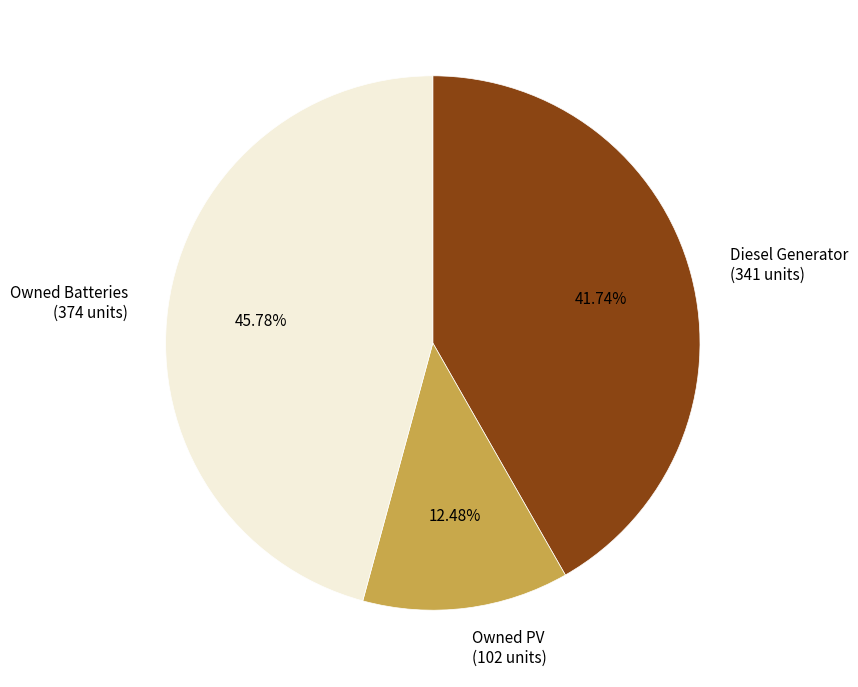

What portion of the pie excludes Owned PV?

87.5%